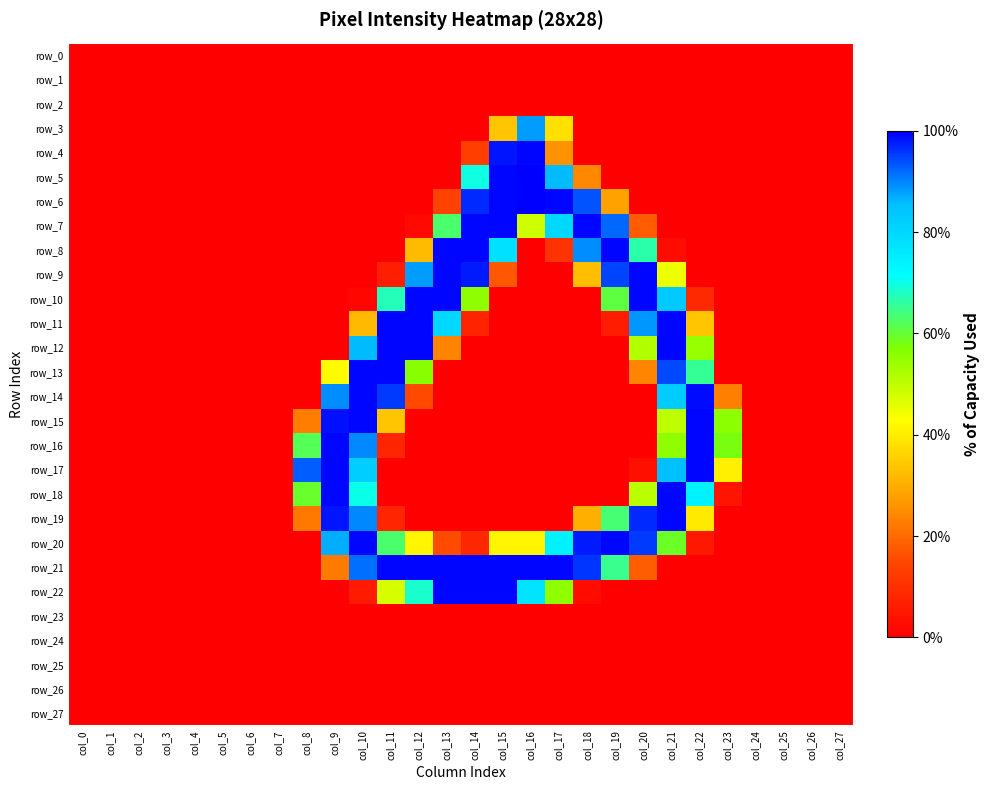

At which category is the sum across all series the highest?

col_21